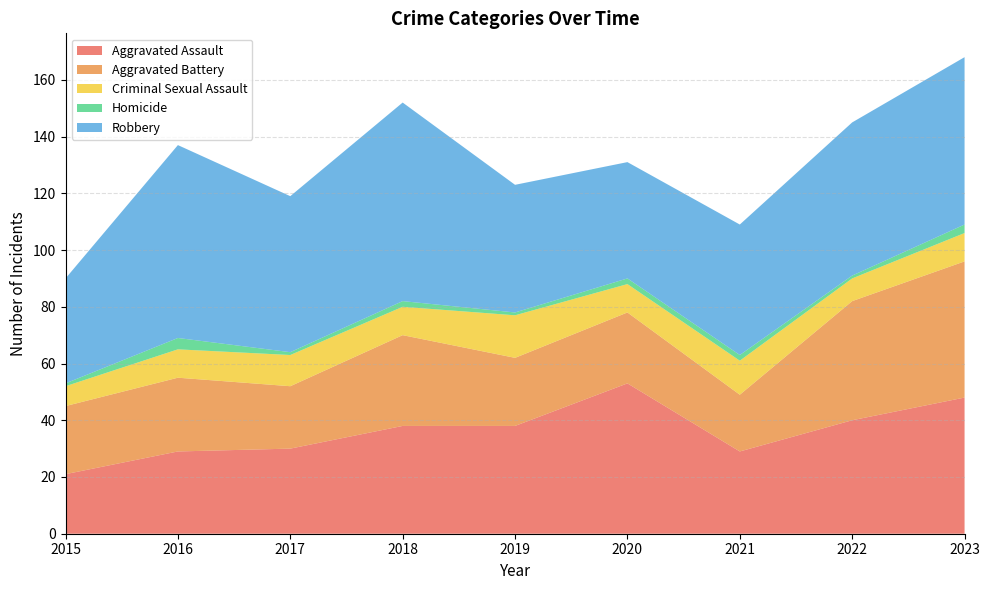

Reading left to right, extract all data points from this chart.

Aggravated Assault: 2015=21	2016=29	2017=30	2018=38	2019=38	2020=53	2021=29	2022=40	2023=48
Aggravated Battery: 2015=24	2016=26	2017=22	2018=32	2019=24	2020=25	2021=20	2022=42	2023=48
Criminal Sexual Assault: 2015=7	2016=10	2017=11	2018=10	2019=15	2020=10	2021=12	2022=8	2023=10
Homicide: 2015=1	2016=4	2017=1	2018=2	2019=1	2020=2	2021=2	2022=1	2023=3
Robbery: 2015=37	2016=68	2017=55	2018=70	2019=45	2020=41	2021=46	2022=54	2023=59